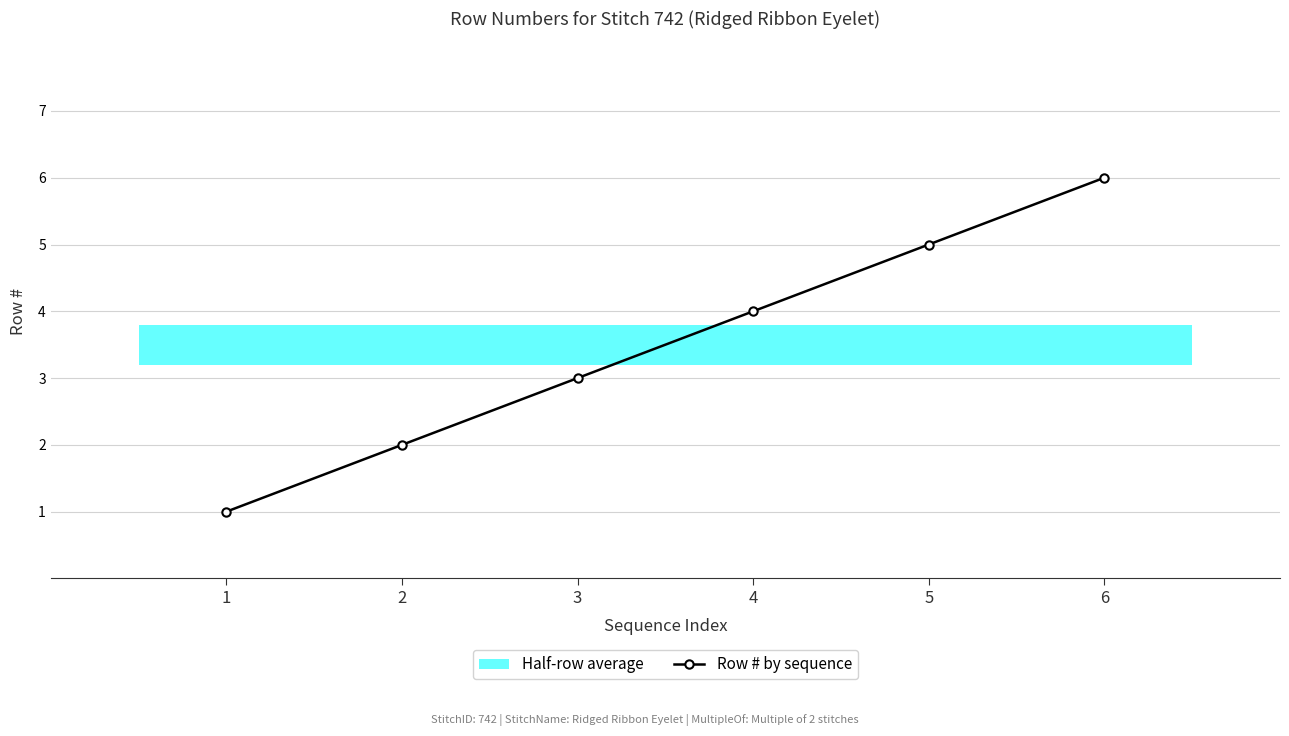

At which category does the chart reach its minimum across all series?

1